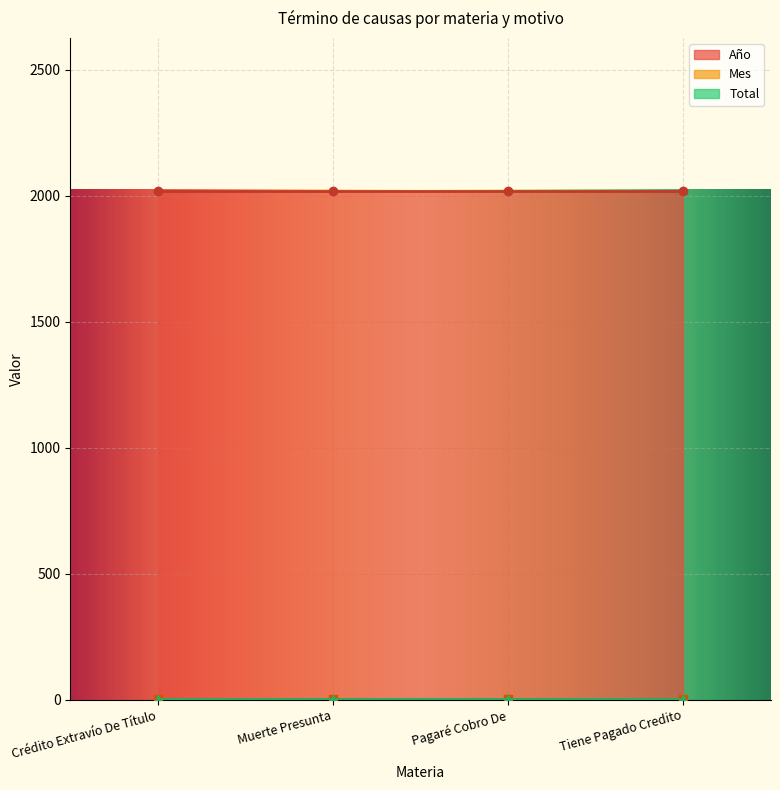

What are all the series names shown in the legend?

Año, Mes, Total